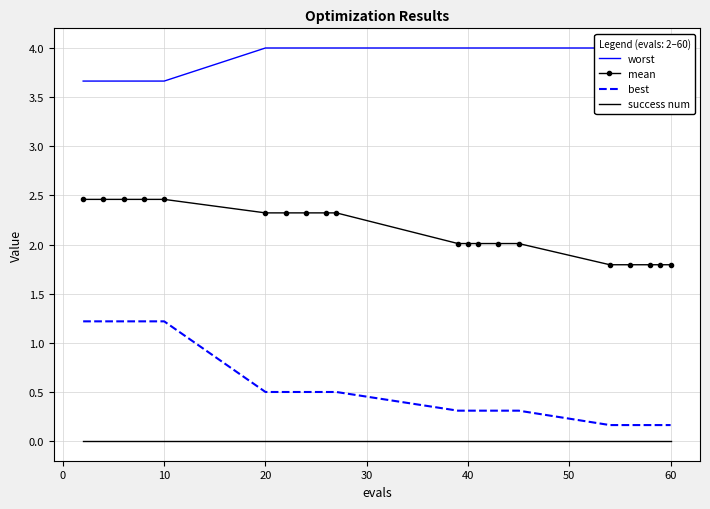

True or false: mean and success num intersect in this chart.

False